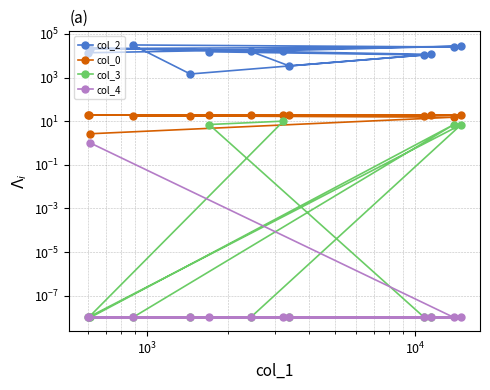

What are all the series names shown in the legend?

col_2, col_0, col_3, col_4